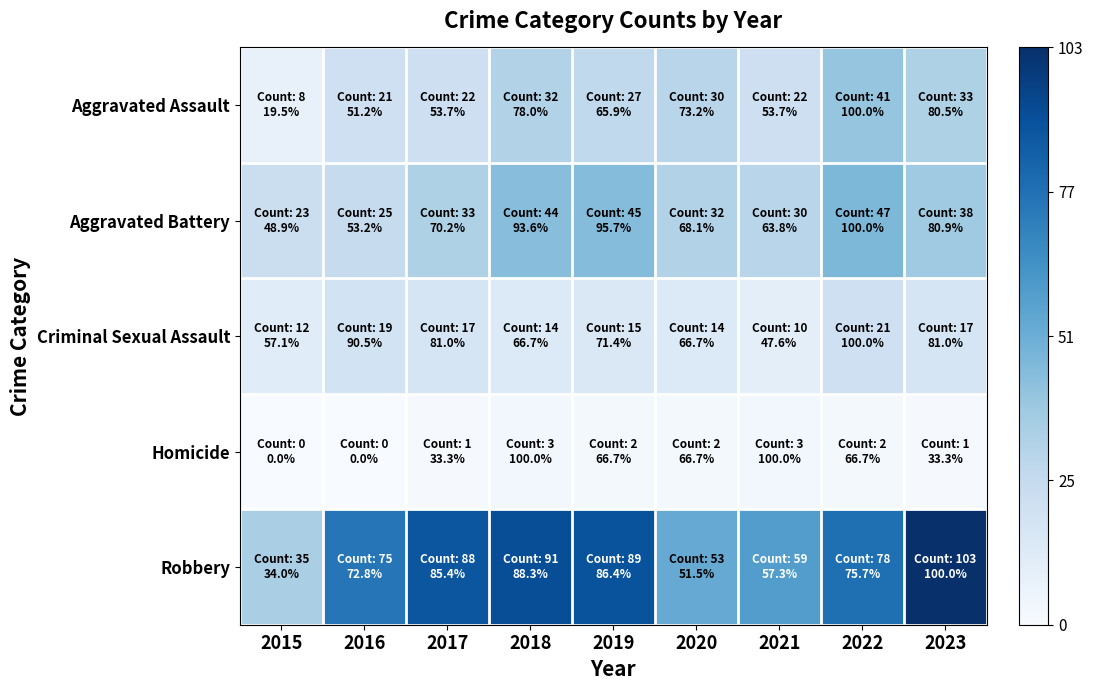

At how many categories does at least one series exceed 33?

9